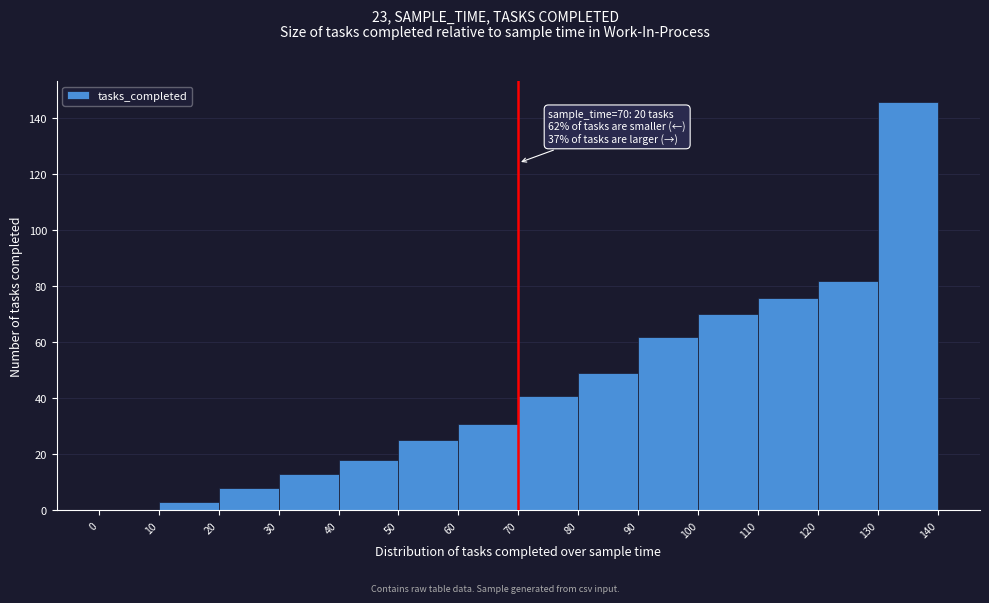

Which range on the x-axis has the tallest bar?

130 to 140